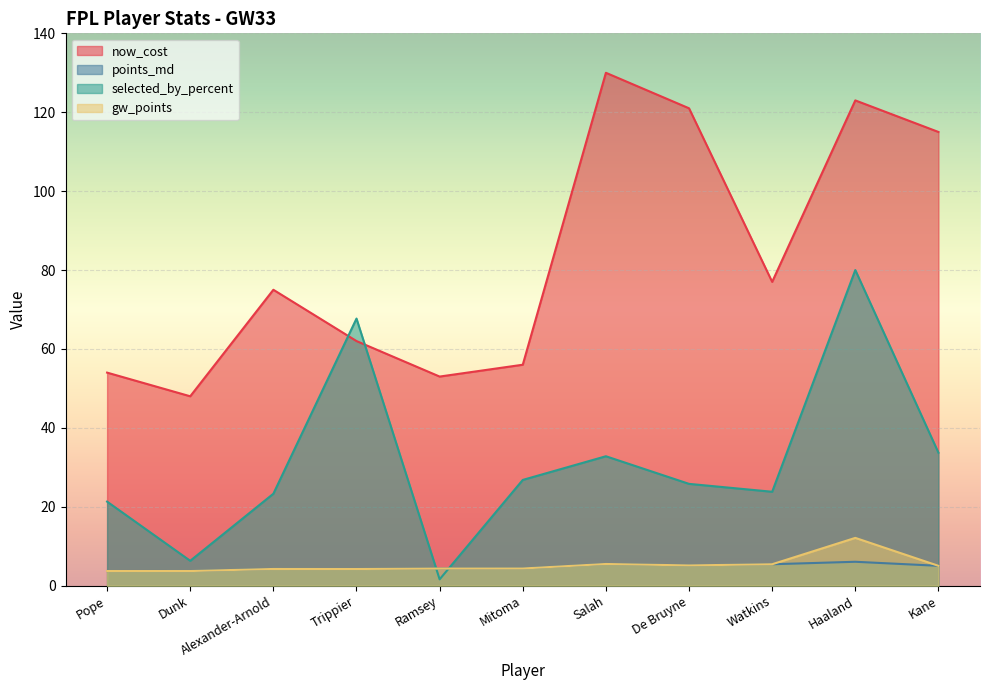

Where is the first local maximum for gw_points?

Alexander-Arnold